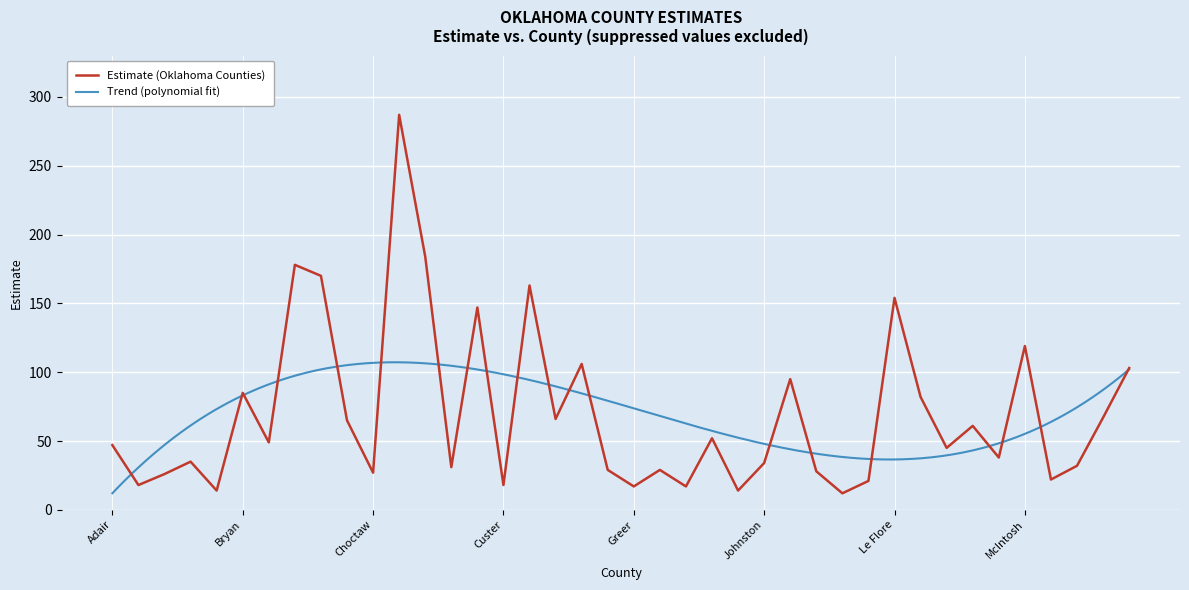

Reading left to right, list all the values displayed in this chart.

Adair=47	Alfalfa=18	Atoka=26	Beckham=35	Blaine=14	Bryan=85	Caddo=49	Canadian=178	Carter=170	Cherokee=65	Choctaw=27	Cleveland=287	Comanche=184	Craig=31	Creek=147	Custer=18	Garfield=163	Garvin=66	Grady=106	Grant=29	Greer=17	Haskell=29	Hughes=17	Jackson=52	Jefferson=14	Johnston=34	Kay=95	Kingfisher=28	Kiowa=12	Latimer=21	Le Flore=154	Lincoln=82	Logan=45	McClain=61	McCurtain=38	McIntosh=119	Major=22	Marshall=32	Mayes=67	Muskogee=103